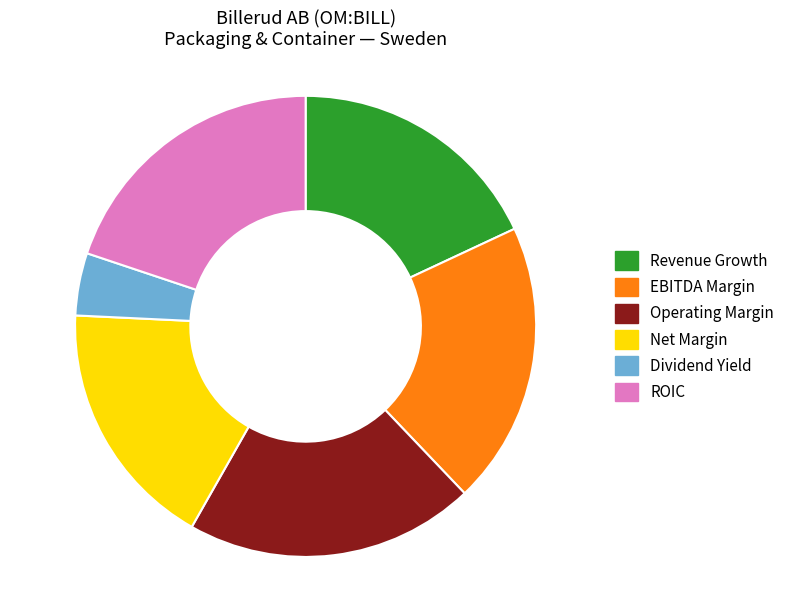

Does any single category account for the majority?

No